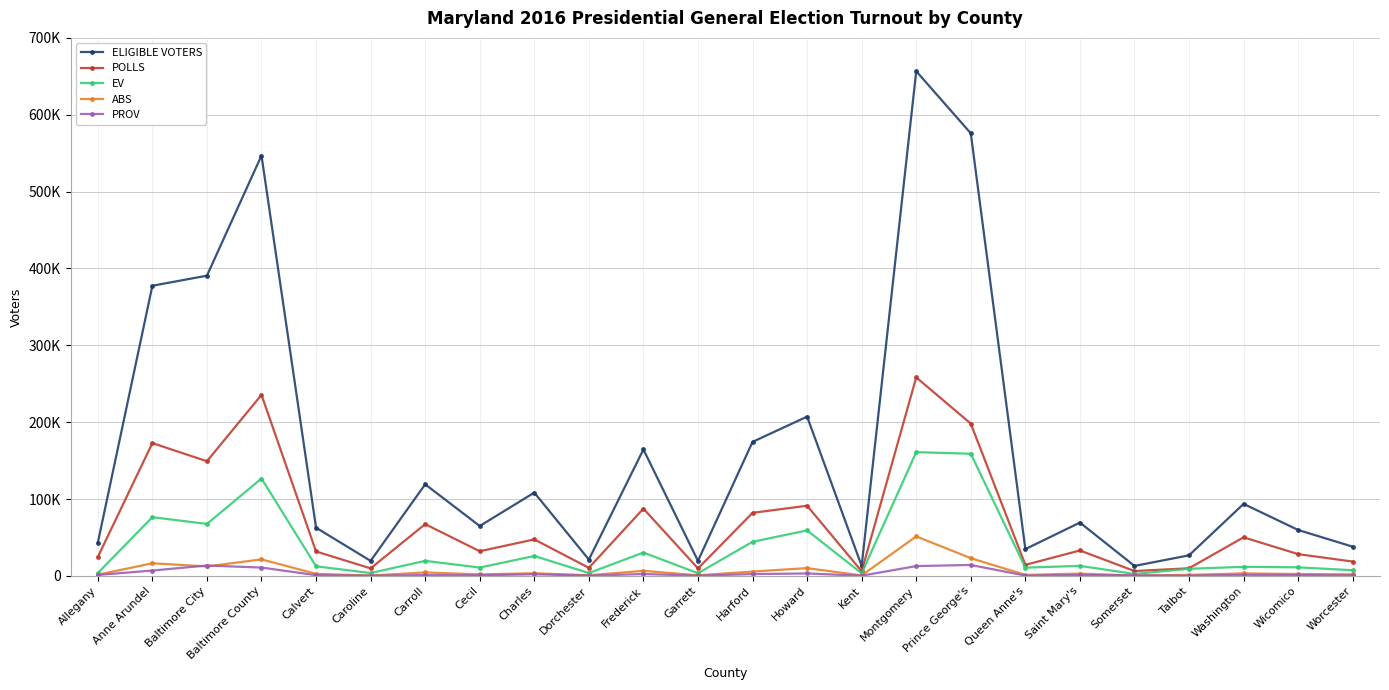

Read the POLLS value at Montgomery, to the nearest 10.

258300